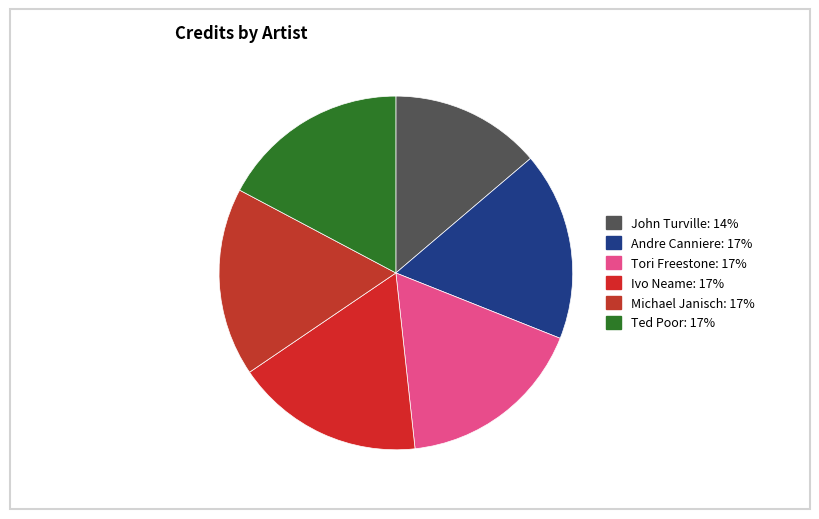

How many slices are in this pie chart?

6